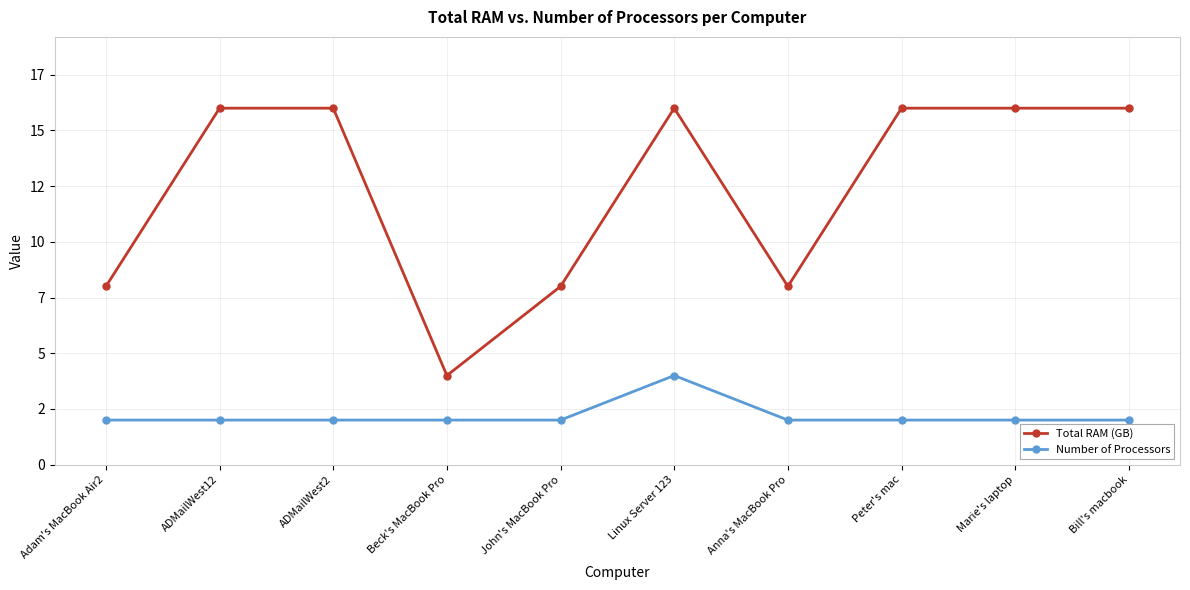

At which label is Number of Processors closest to 3?

Adam's MacBook Air2